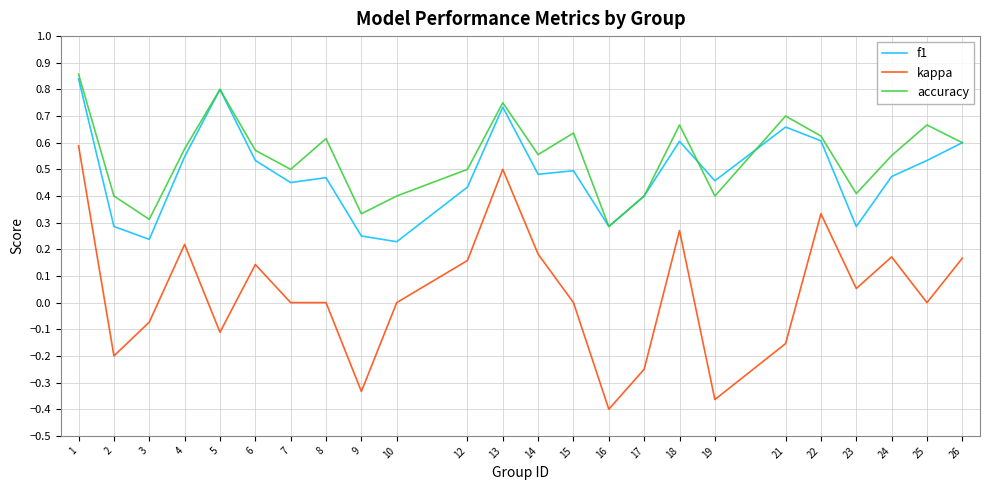

True or false: accuracy has a value of 0.8 at 5.

True